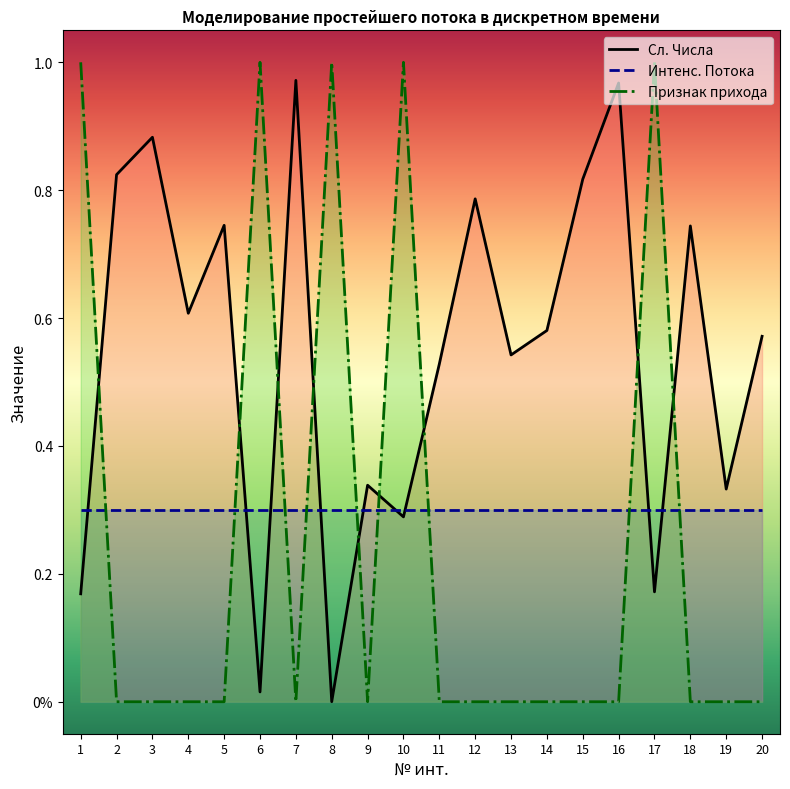

Reading right to left, transcribe all the data shown in this chart.

Сл. Числа: 20=0.6	19=0.3	18=0.7	17=0.2	16=1.0	15=0.8	14=0.6	13=0.5	12=0.8	11=0.5	10=0.3	9=0.3	8=0.0	7=1.0	6=0.0	5=0.7	4=0.6	3=0.9	2=0.8	1=0.2
Интенс. Потока: 20=0.3	19=0.3	18=0.3	17=0.3	16=0.3	15=0.3	14=0.3	13=0.3	12=0.3	11=0.3	10=0.3	9=0.3	8=0.3	7=0.3	6=0.3	5=0.3	4=0.3	3=0.3	2=0.3	1=0.3
Признак прихода: 20=0.0	19=0.0	18=0.0	17=1.0	16=0.0	15=0.0	14=0.0	13=0.0	12=0.0	11=0.0	10=1.0	9=0.0	8=1.0	7=0.0	6=1.0	5=0.0	4=0.0	3=0.0	2=0.0	1=1.0